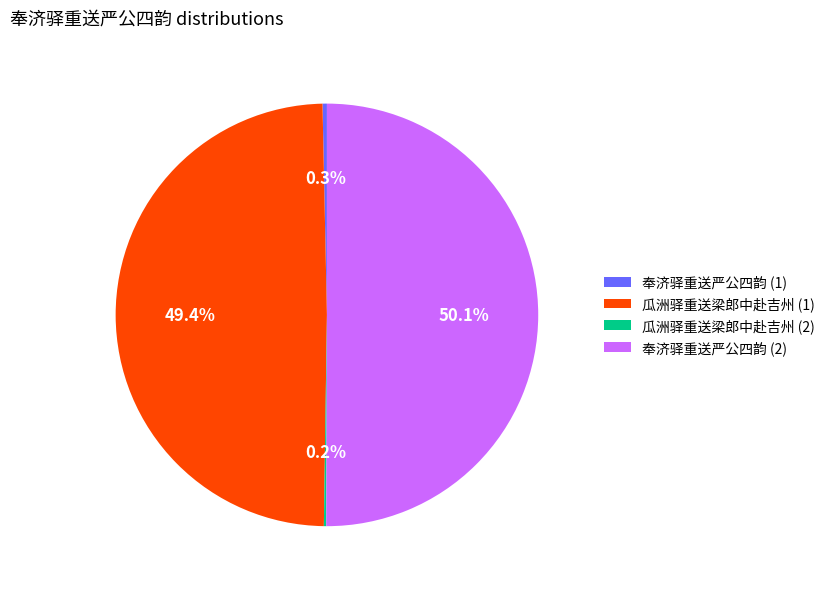

To the nearest percent, what is the difference between the largest and smallest slice percentages?

50%